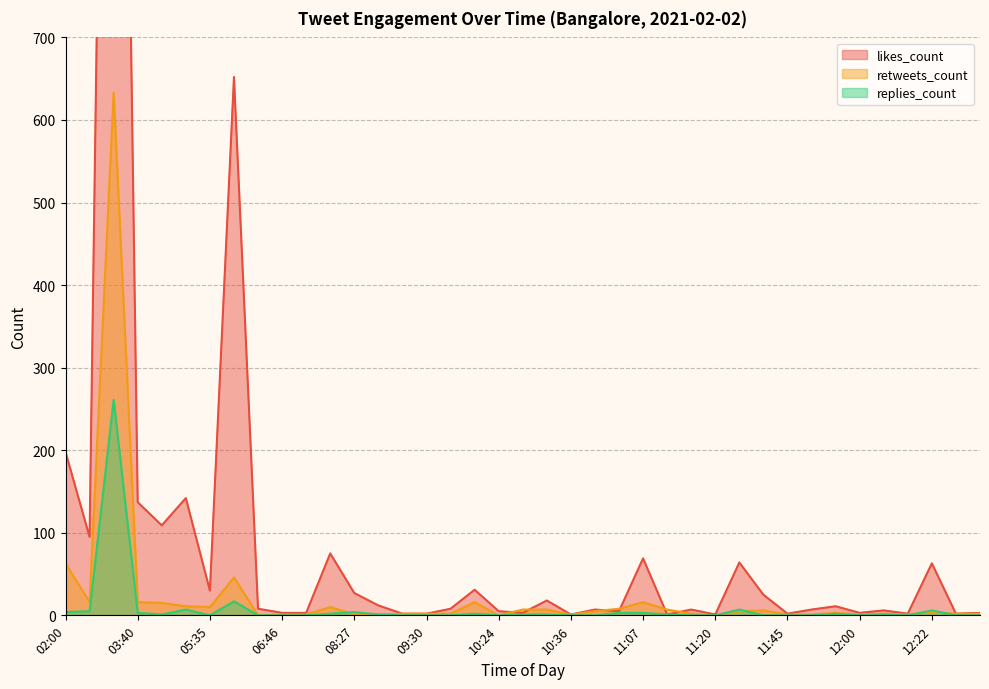

The retweets_count series shows -432 at 10:24. True or false?

False